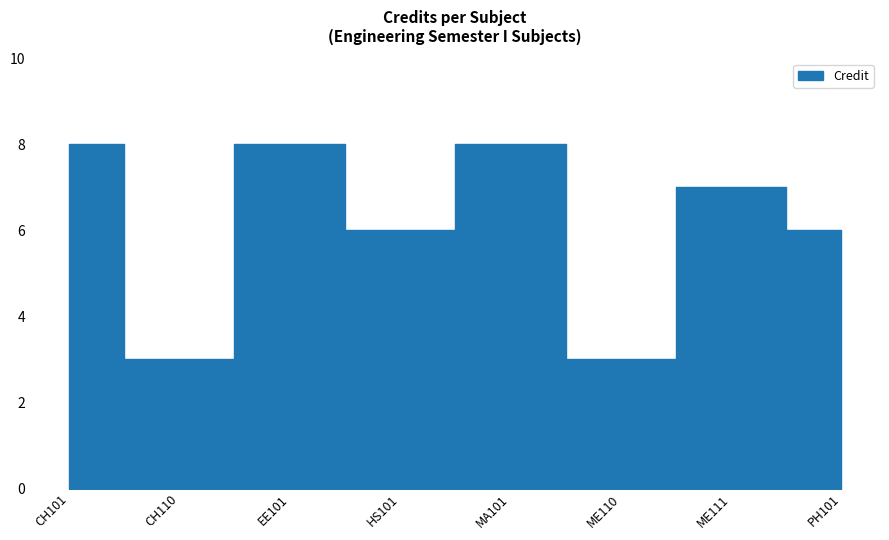

How many interior local valleys (lower than both neighbors) does the data have?

3